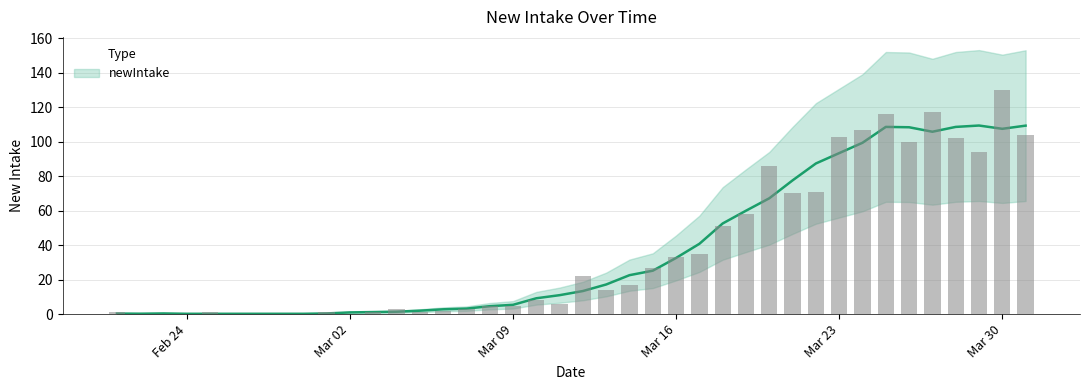

What position from the right is Mar 23?

9